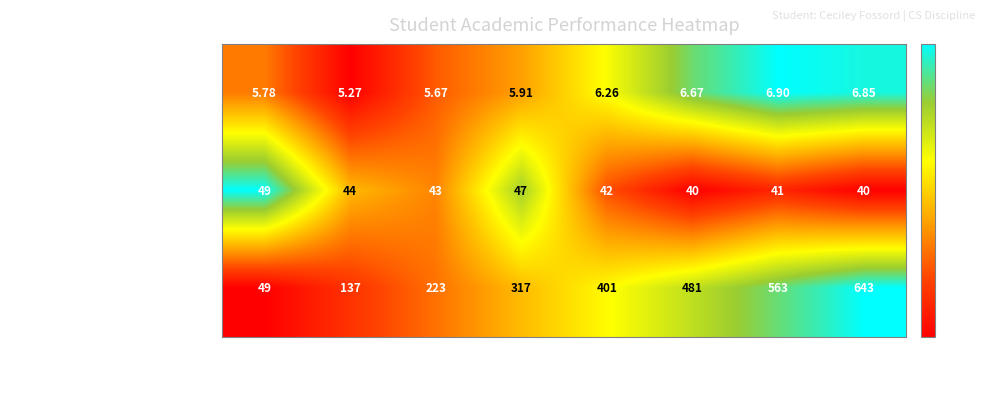

At 7, list the series in order from largest to smallest.

Total Credits Taken, Semester wise Credit Taken, SPI